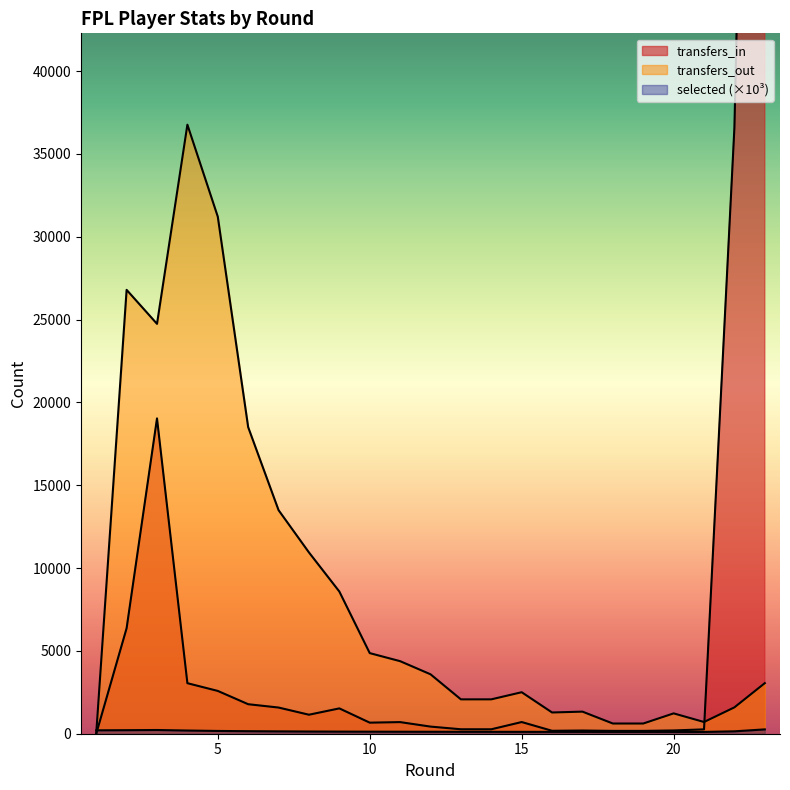

Which label corresponds to the largest value in the chart?

23